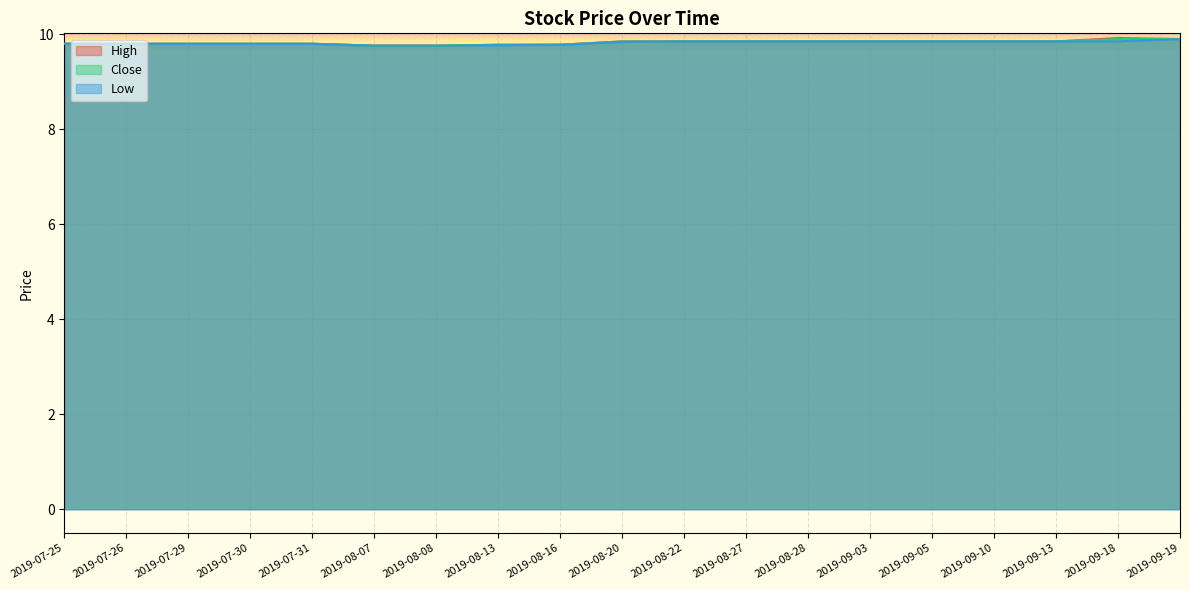

What is the value of the High point at the 4th from the left?

9.8